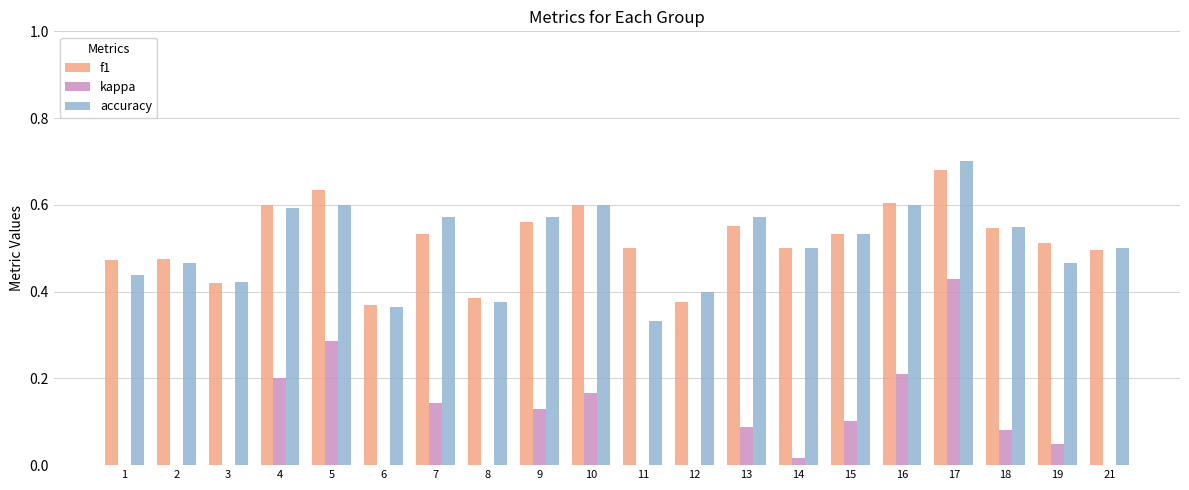

Between 13 and 7, which is larger?

13